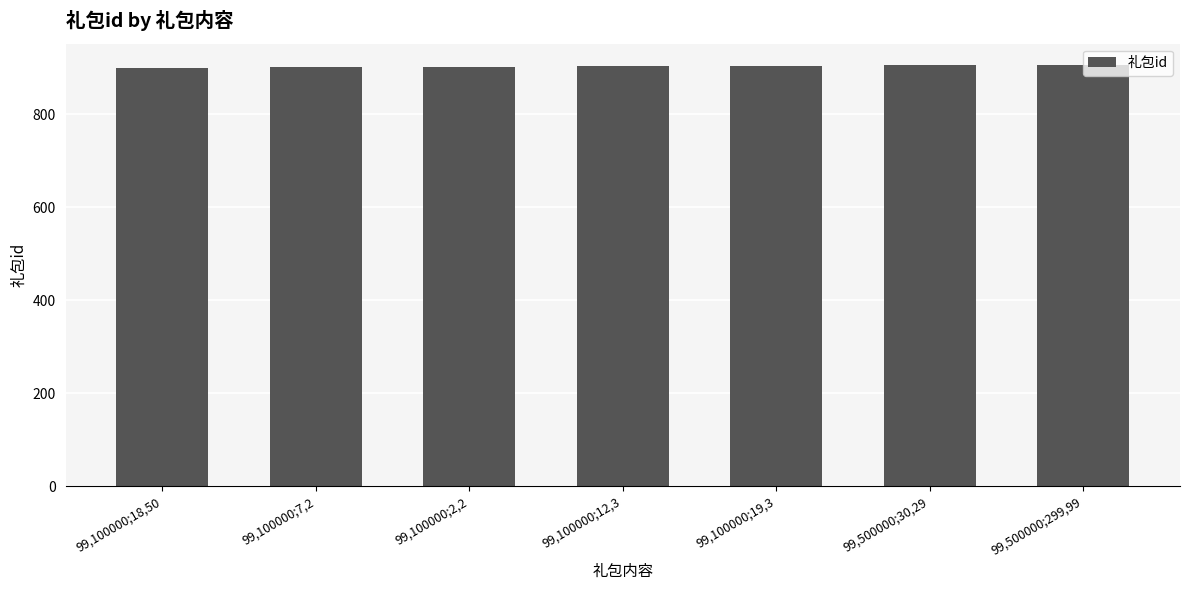

What is the sum of the values at 99,100000;19,3 and 99,100000;18,50?

1806